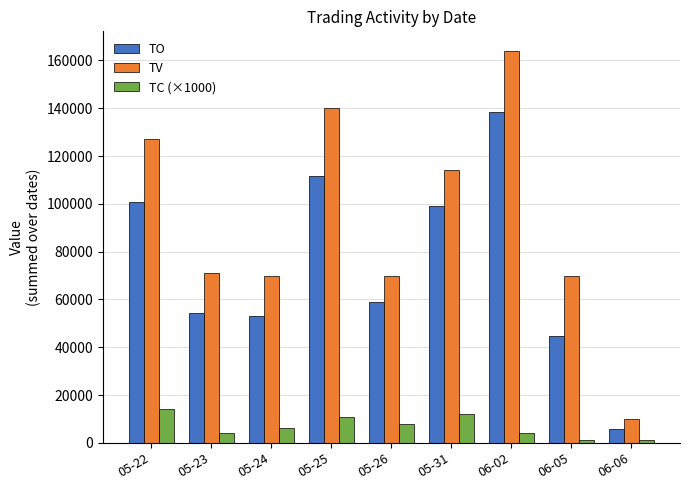

Reading left to right, what are all the values shown in this chart?

TO: 05-22=100960	05-23=54270	05-24=53000	05-25=111600	05-26=59000	05-31=99200	06-02=138520	06-05=44800	06-06=5600
TV: 05-22=127000	05-23=71000	05-24=70000	05-25=140000	05-26=70000	05-31=114000	06-02=164000	06-05=70000	06-06=10000
TC (×1000): 05-22=14000	05-23=4000	05-24=6000	05-25=11000	05-26=8000	05-31=12000	06-02=4000	06-05=1000	06-06=1000